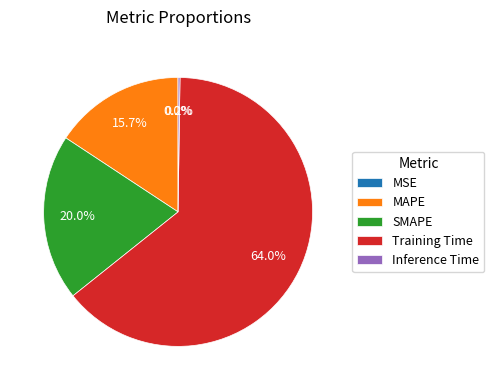

Does MAPE represent more than half of the total?

No